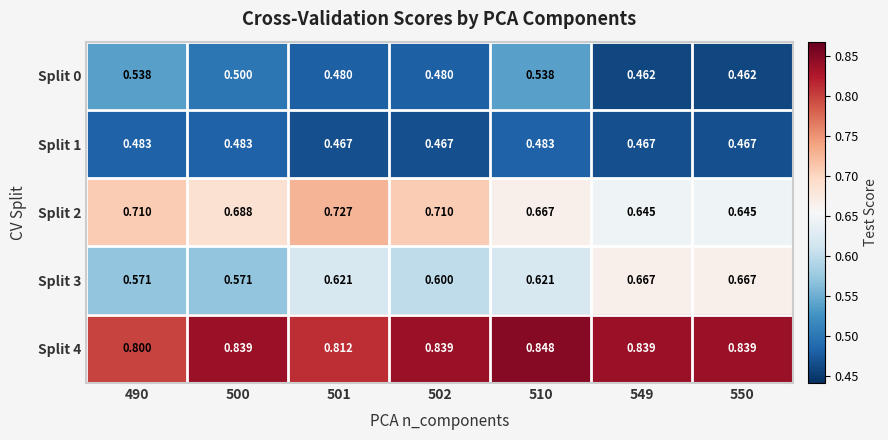

At which category is the sum across all series the highest?

510